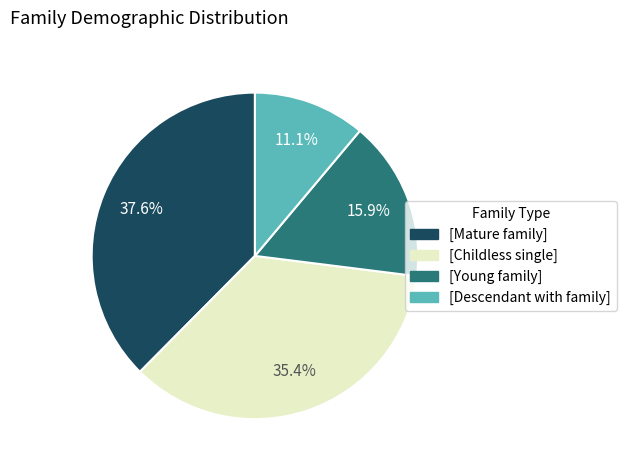

Is there any slice that represents more than half of the pie?

No